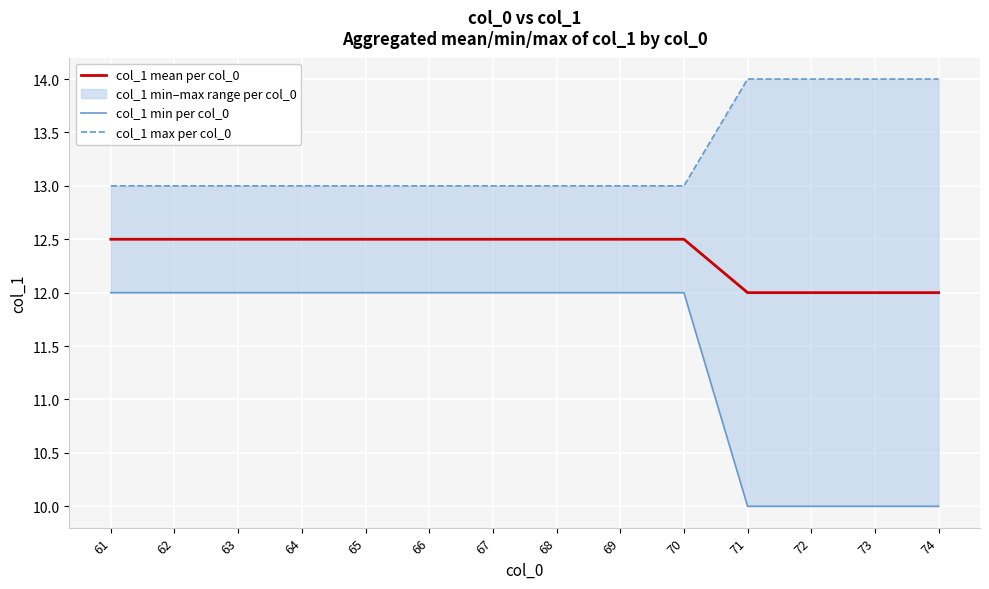

At how many categories does at least one series exceed 11?

14